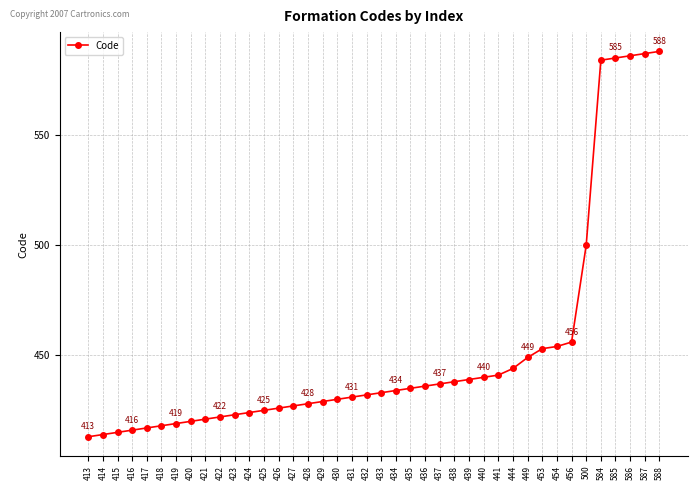

Reading left to right, transcribe all the data shown in this chart.

413=413	414=414	415=415	416=416	417=417	418=418	419=419	420=420	421=421	422=422	423=423	424=424	425=425	426=426	427=427	428=428	429=429	430=430	431=431	432=432	433=433	434=434	435=435	436=436	437=437	438=438	439=439	440=440	441=441	444=444	449=449	453=453	454=454	456=456	500=500	584=584	585=585	586=586	587=587	588=588